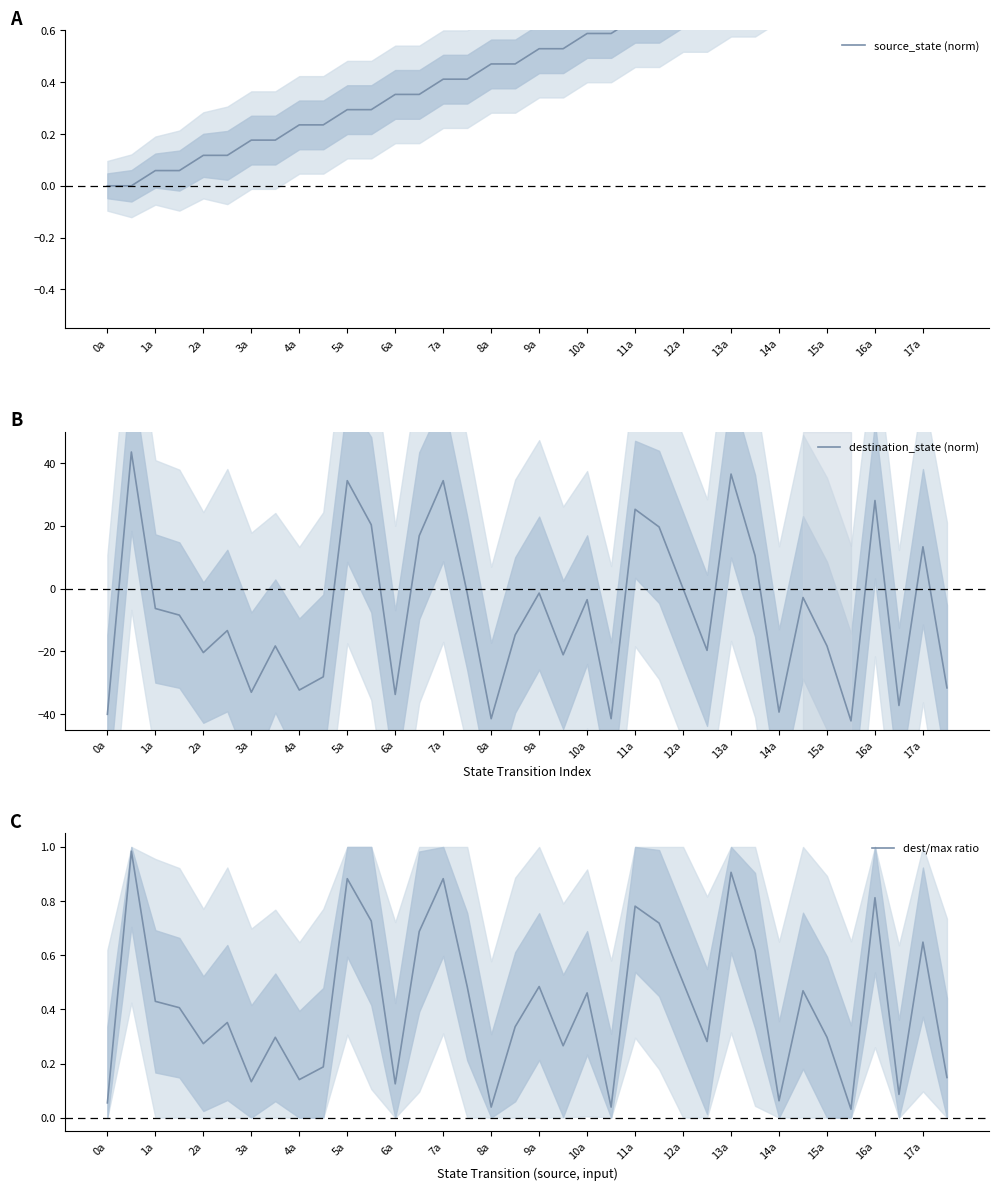

The destination_state (norm) series shows 47.2 at 7a. True or false?

False